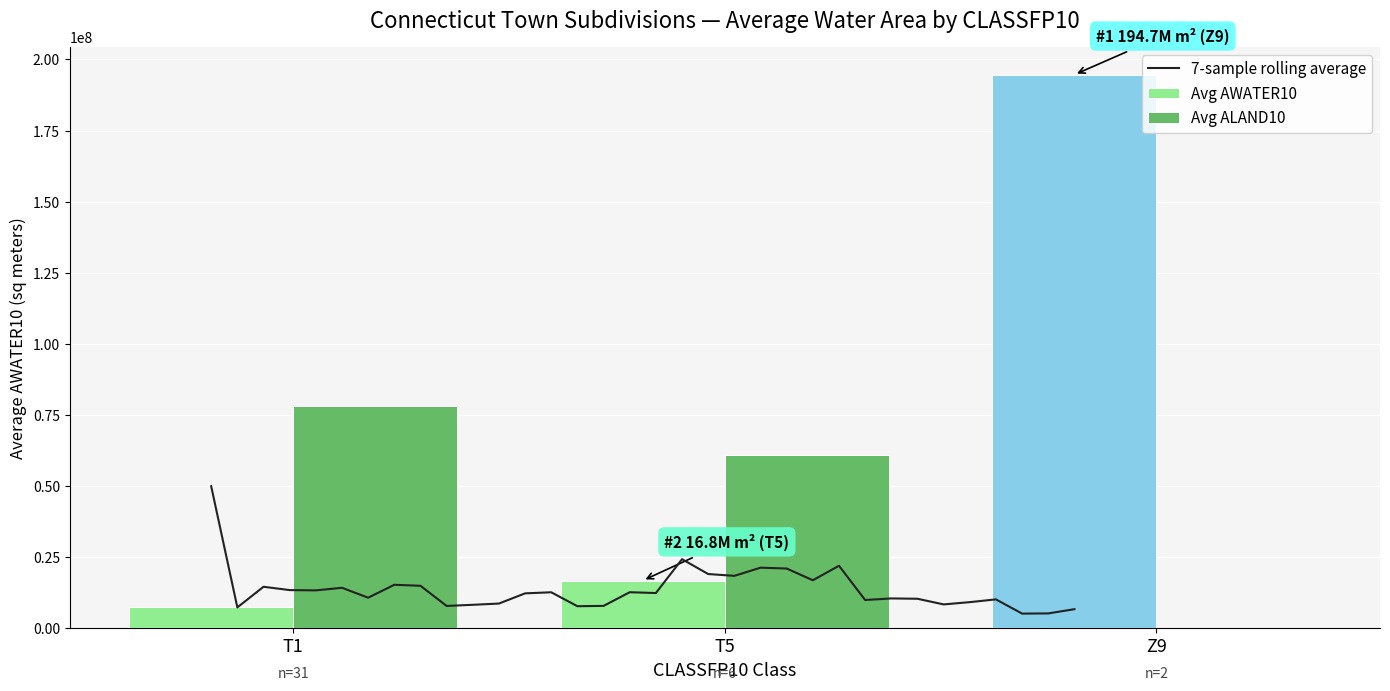

What is the sum of the Avg AWATER10 values at Z9 and T5?

211444566.3